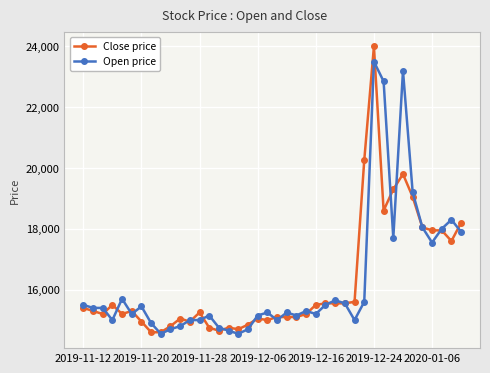

True or false: Close price has more than 1 interior local peaks.

True